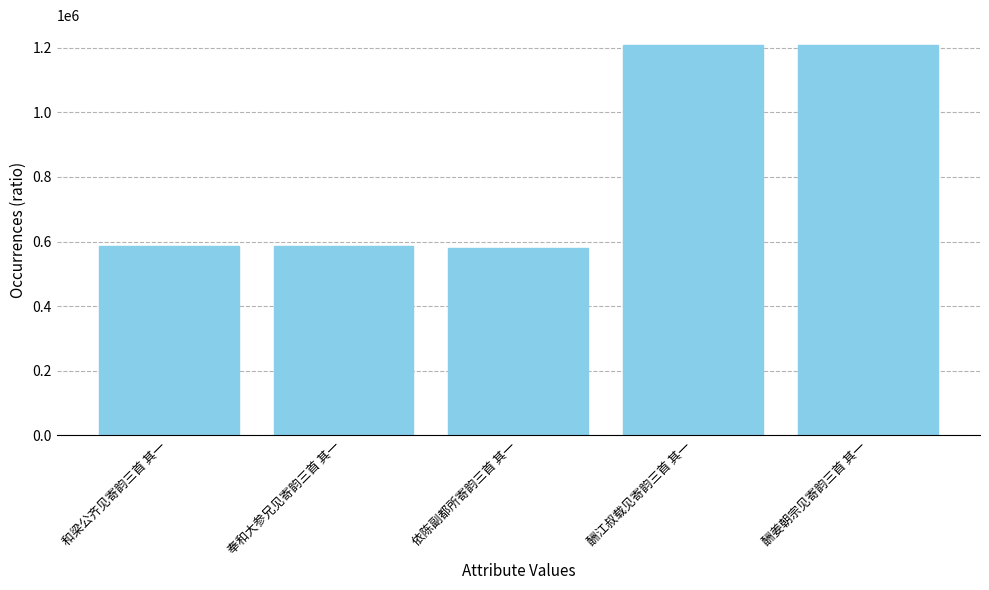

Are the bars grouped side by side (vs. stacked)?

No